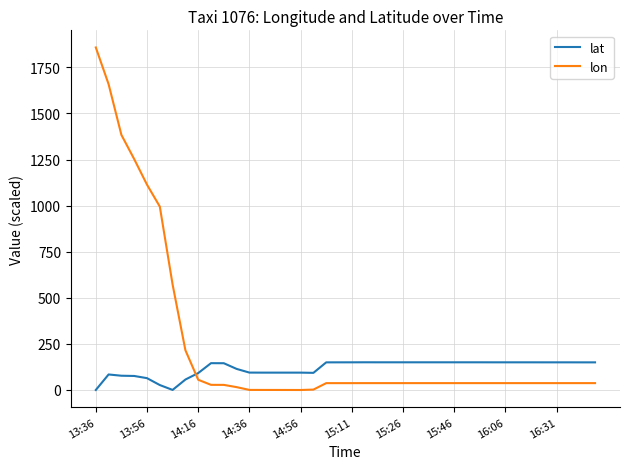

Which series has the widest spread of values?

lon